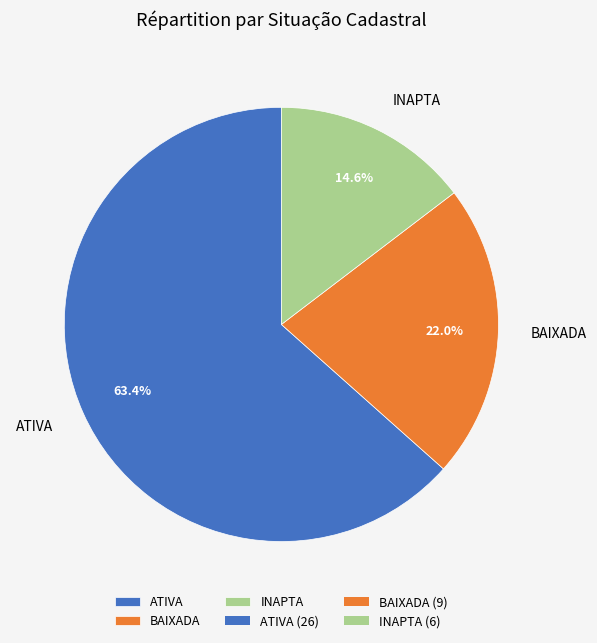

What is the largest slice in the pie chart?

ATIVA